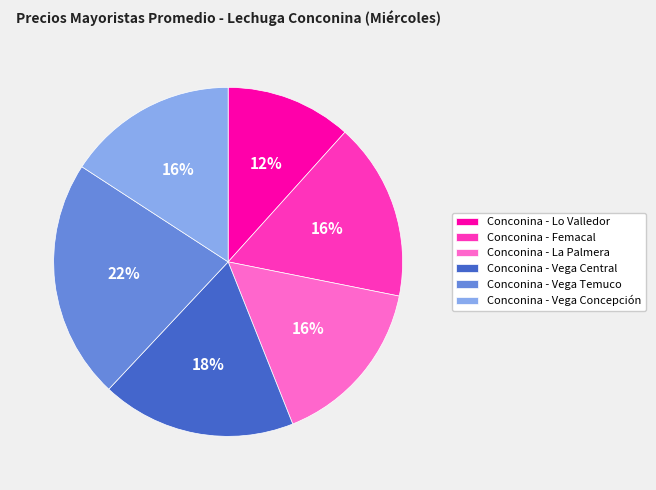

To the nearest percent, what is the combined percentage of Conconina - Vega Temuco and Conconina - Vega Central?

40%